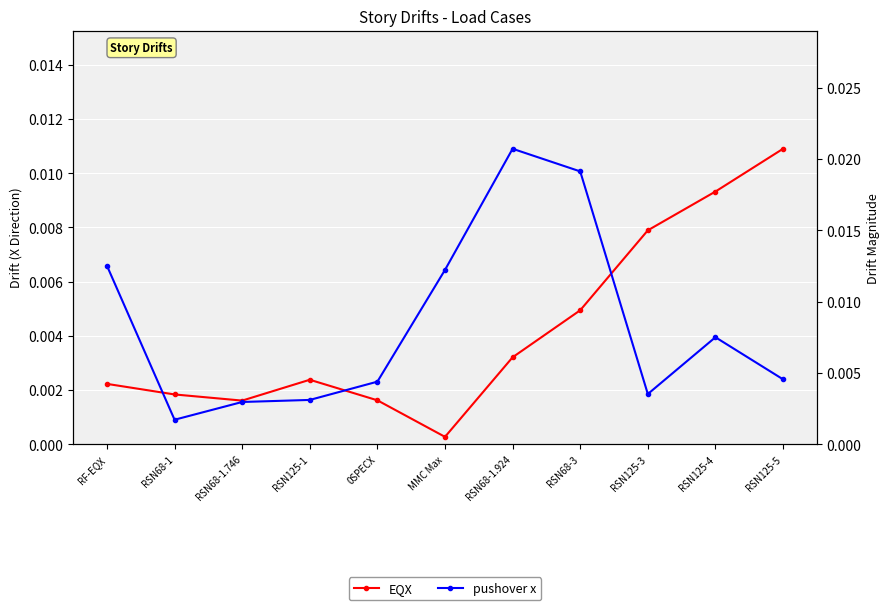

Which has a higher value, RSN68-1 or RF-EQX?

RF-EQX